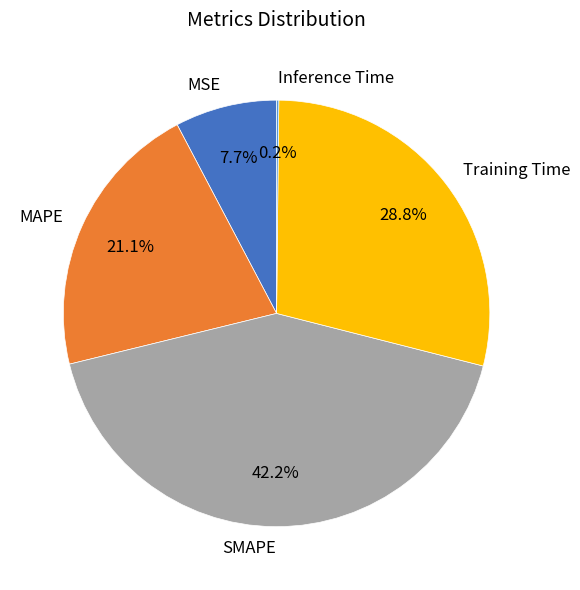

What is the ratio of the value at MAPE to the value at Training Time?

0.7